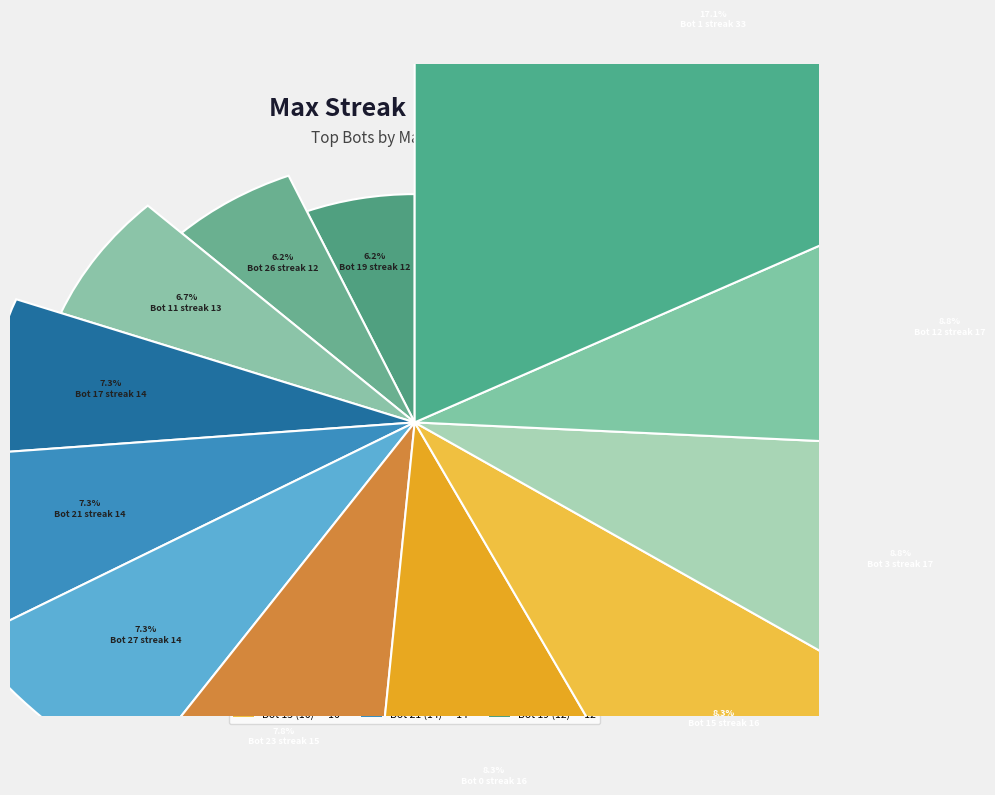

To the nearest percent, what portion does Bot 19 (12) represent?

6%